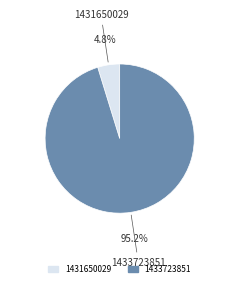

How many segments does this pie chart have?

2